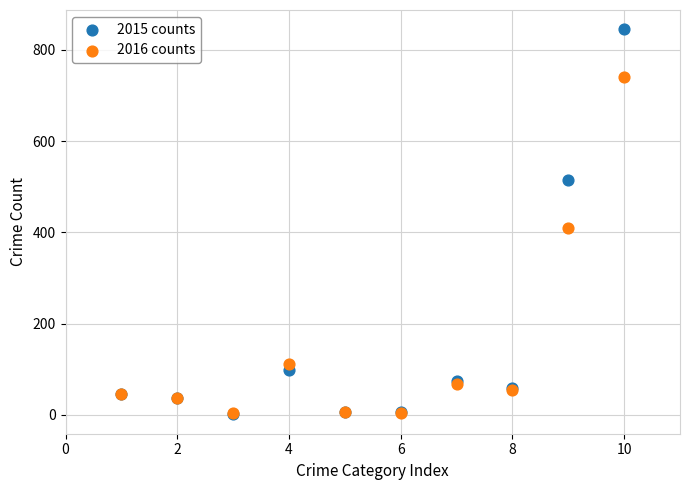

In the 2016 counts series, what Y value is closest to 372?

409